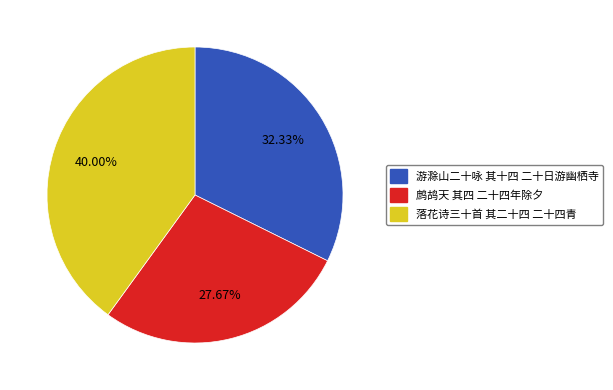

Is there any slice that represents more than half of the pie?

No